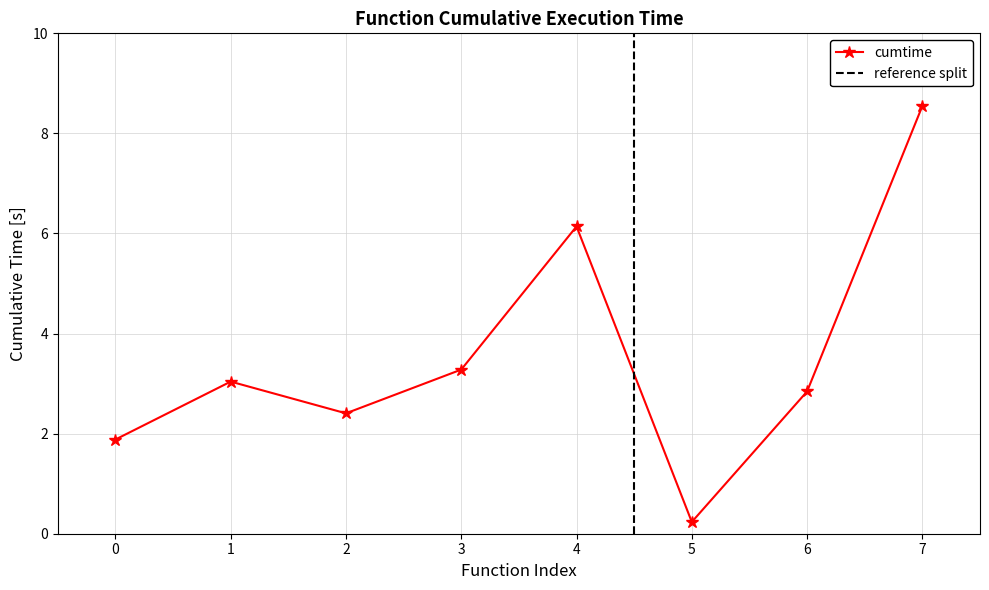

In cumtime, how many points are lower than both neighbors (excluding endpoints)?

2